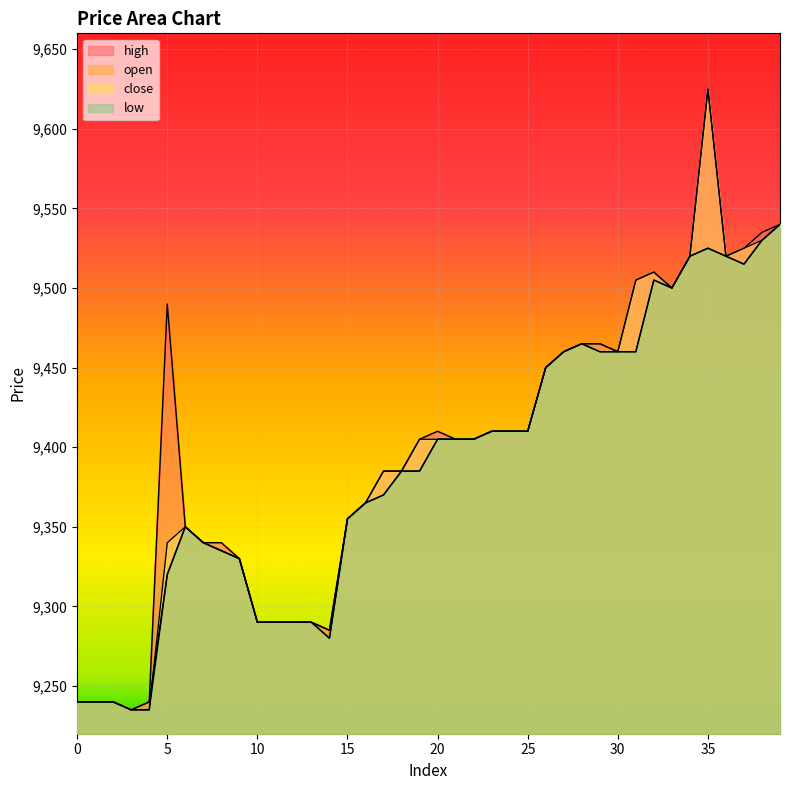

What is the lowest value of the close series?

9235